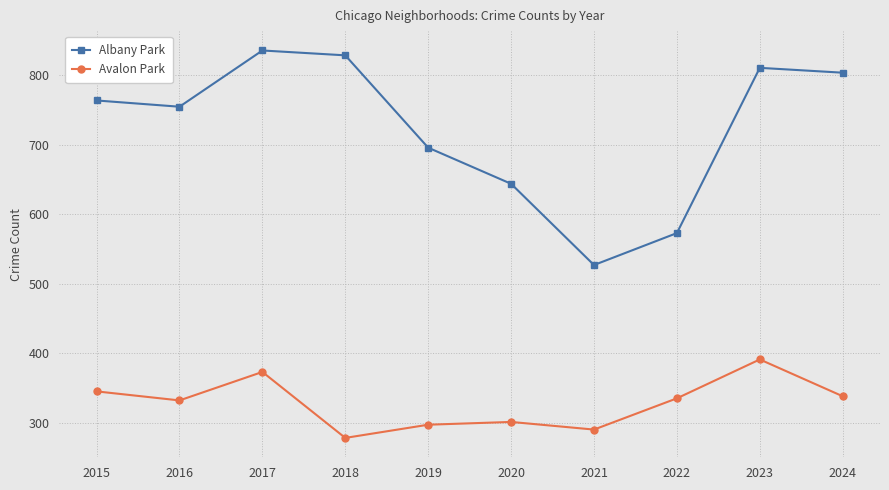

Where is the first local minimum for Avalon Park?

2016